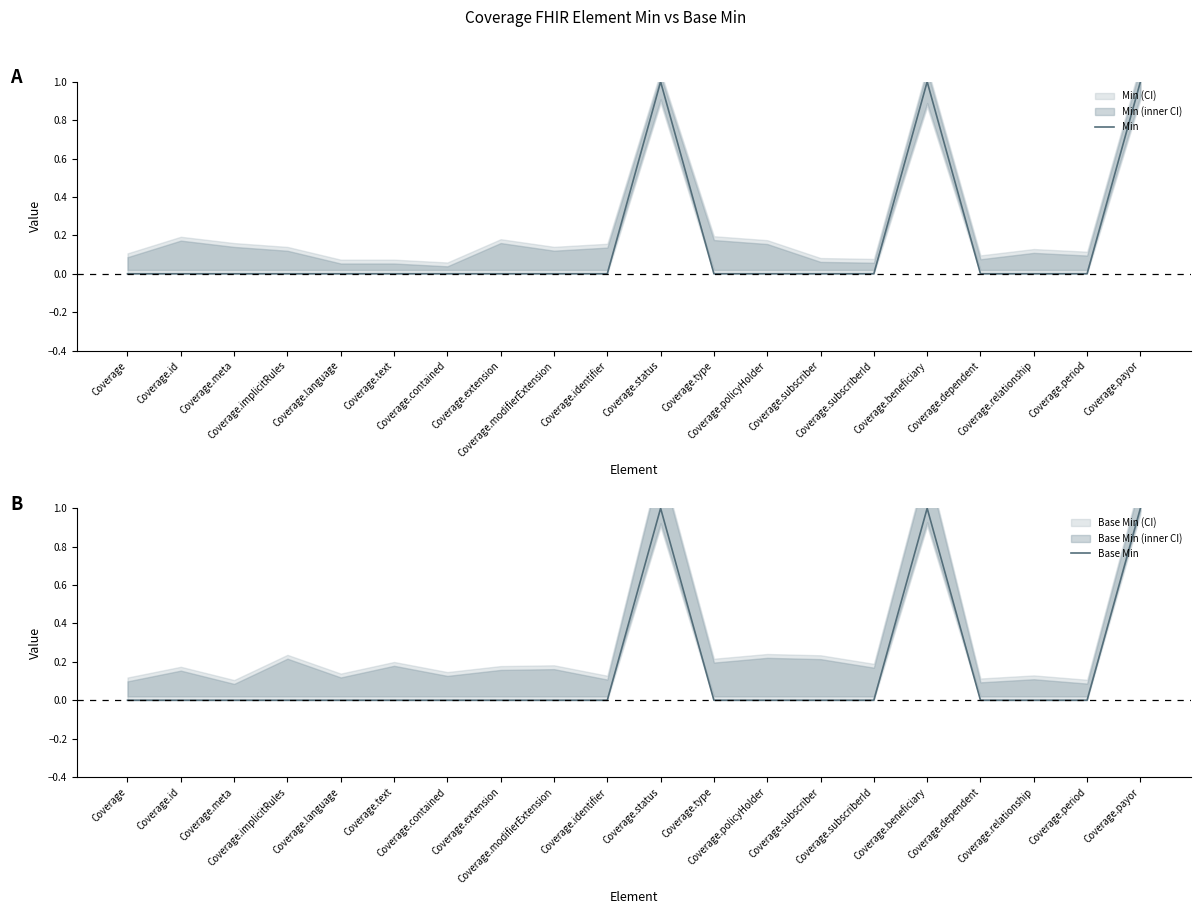

Which series has the largest total across all categories?

Min